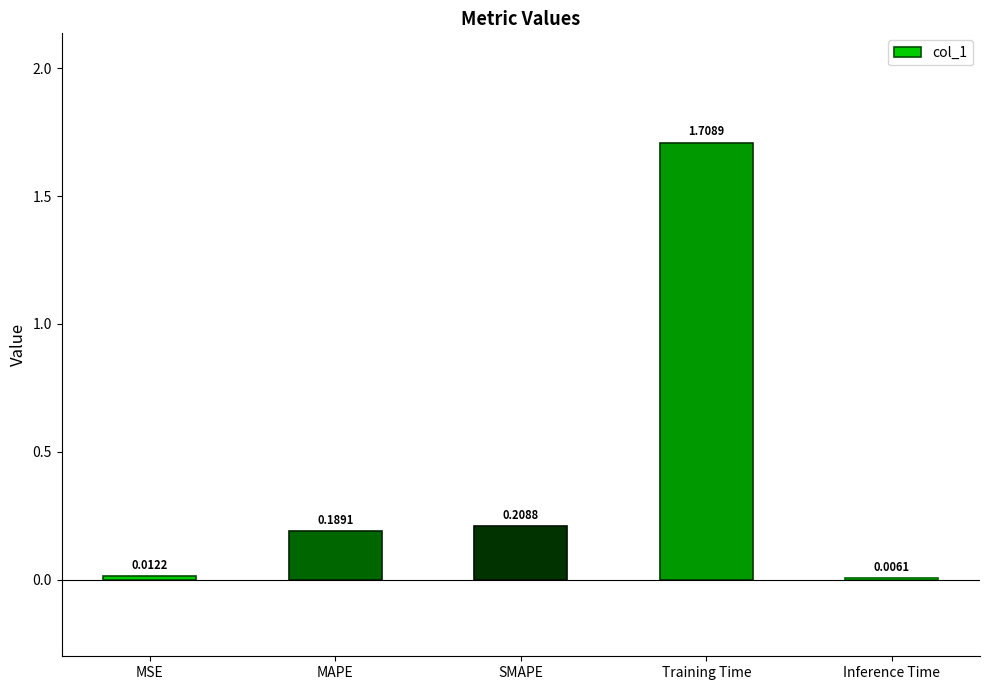

Which label corresponds to the largest value in the chart?

Training Time